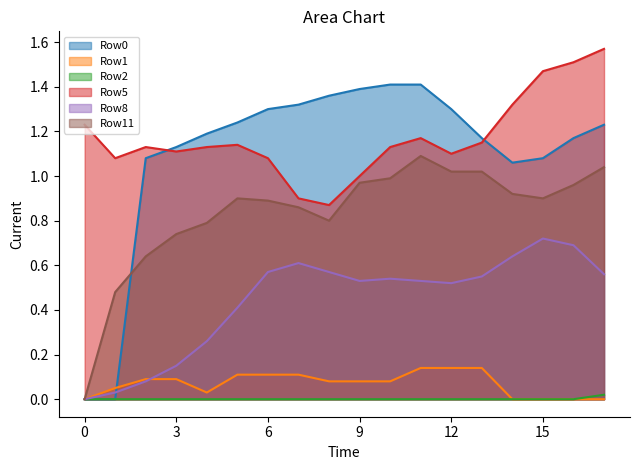

At which label is Row5 closest to 1?

9